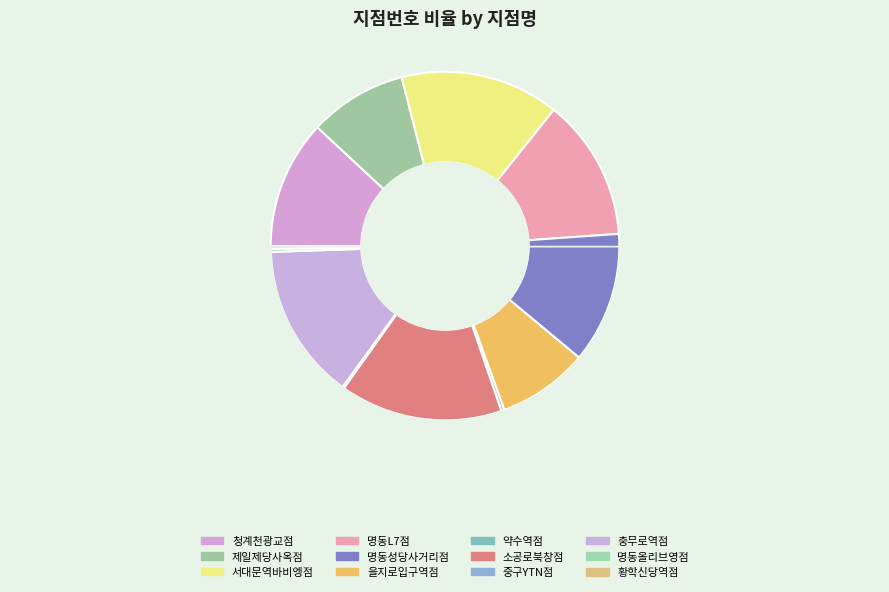

Do 충무로역점 and 소공로북창점 together represent more than half of the pie?

No